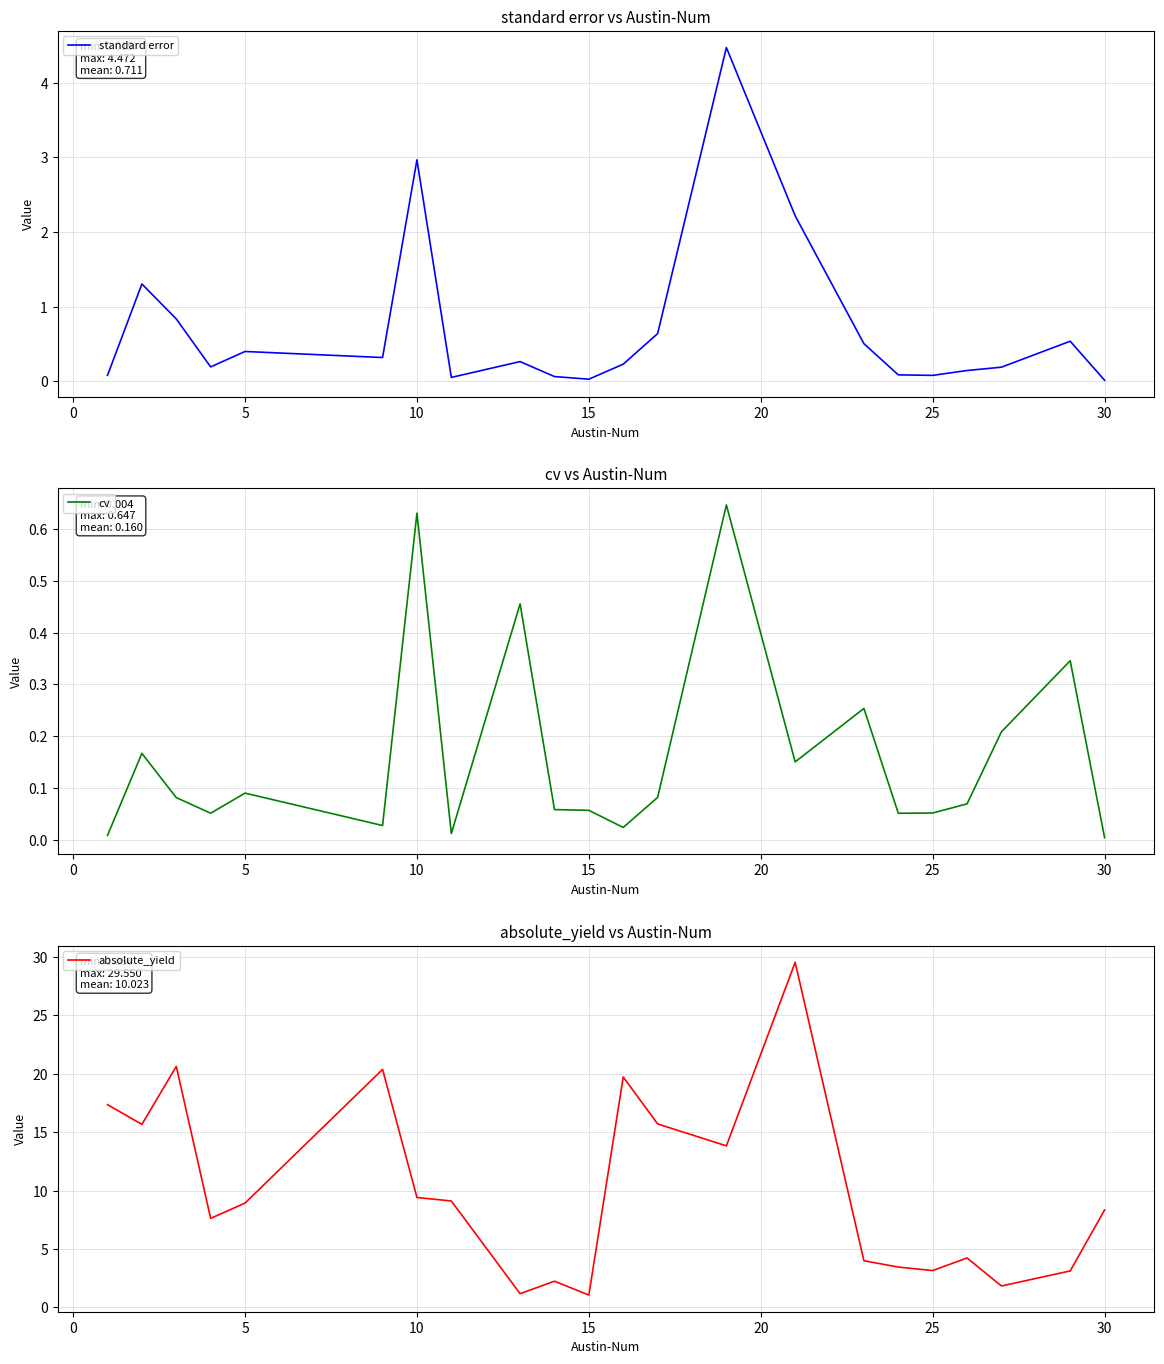

True or false: standard error and absolute_yield cross at least once.

False